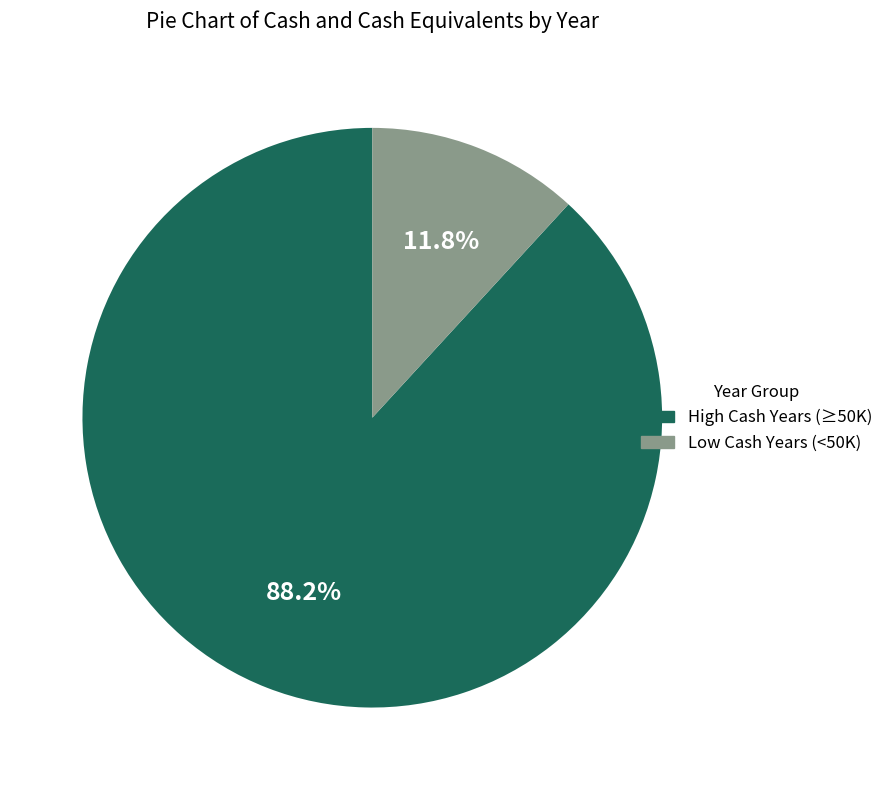

How many slices are in this pie chart?

2